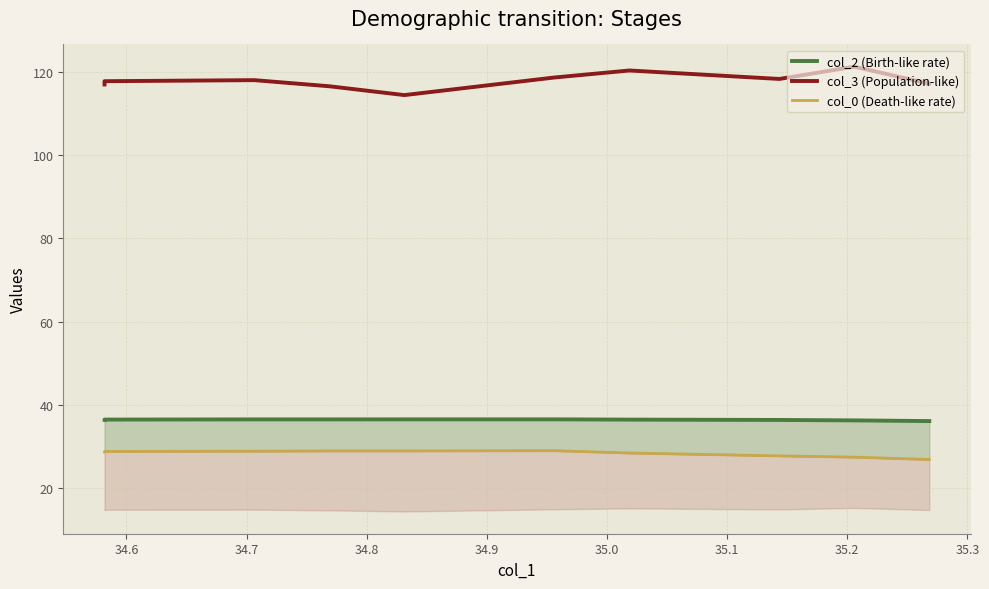

Does the chart display data point markers on the line(s)?

No